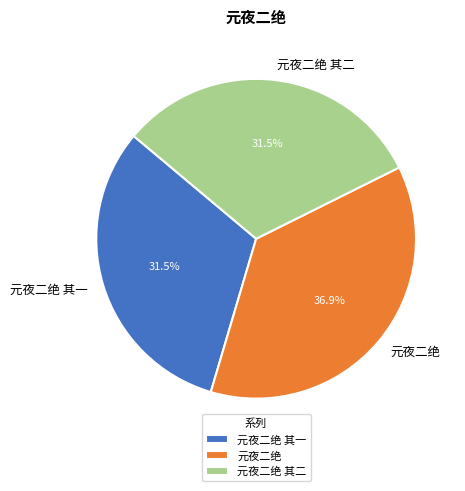

Does any single category account for the majority?

No